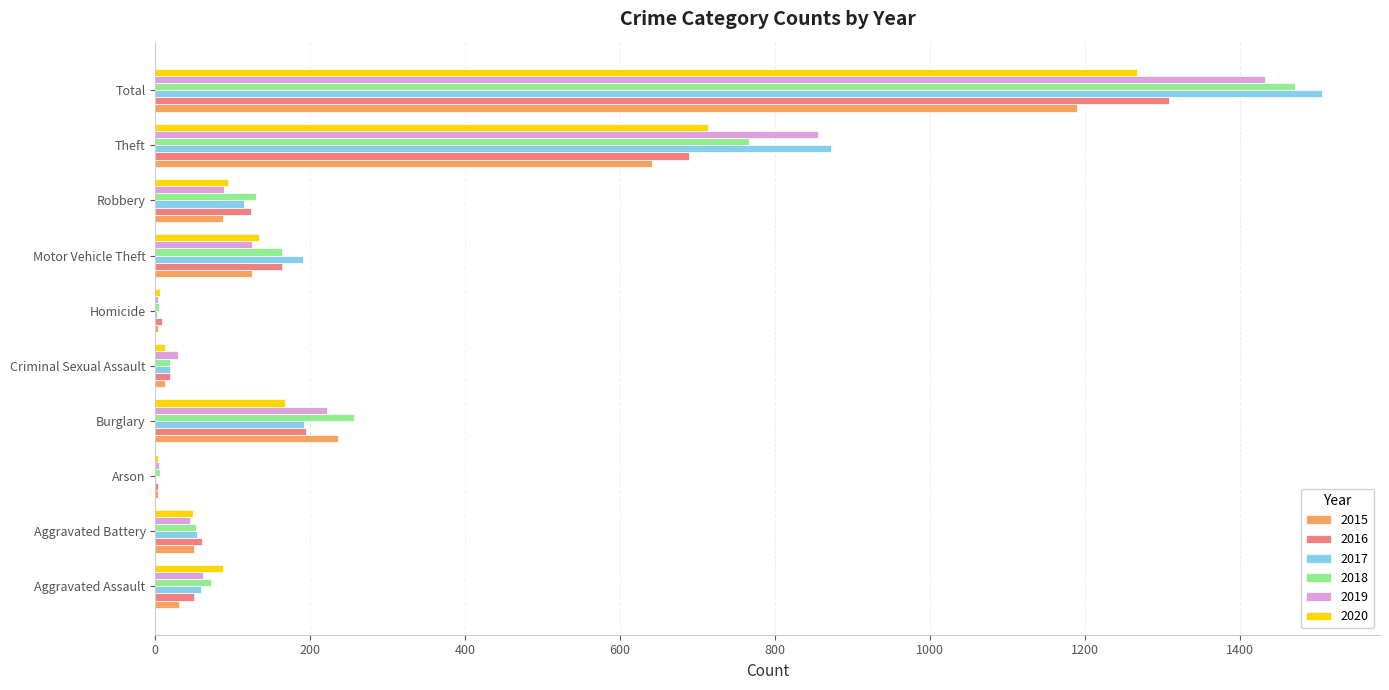

What is the sum of all 2016 values?

2618